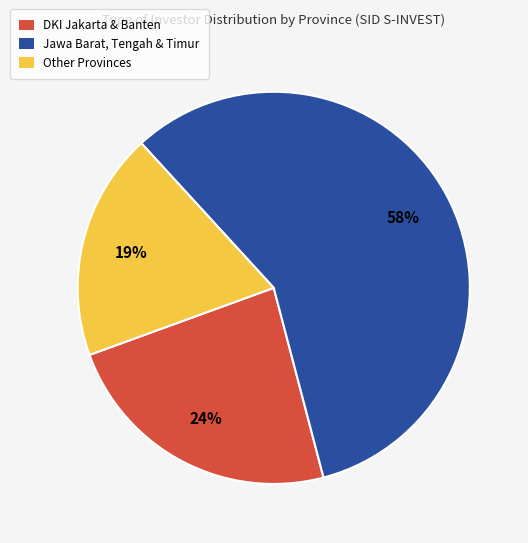

Does any single category account for the majority?

Yes